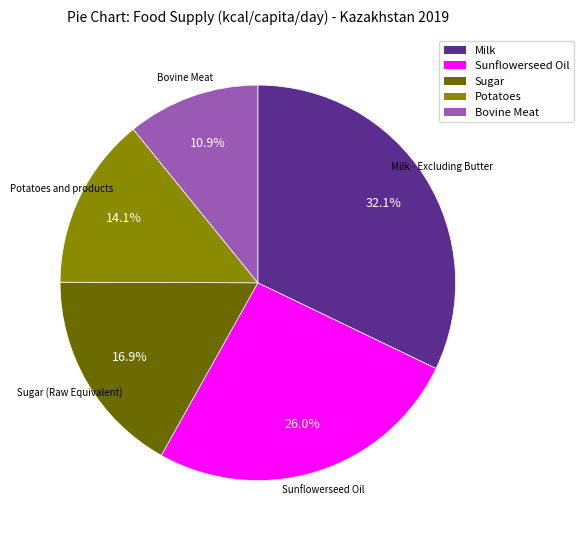

How many slices are in this pie chart?

5